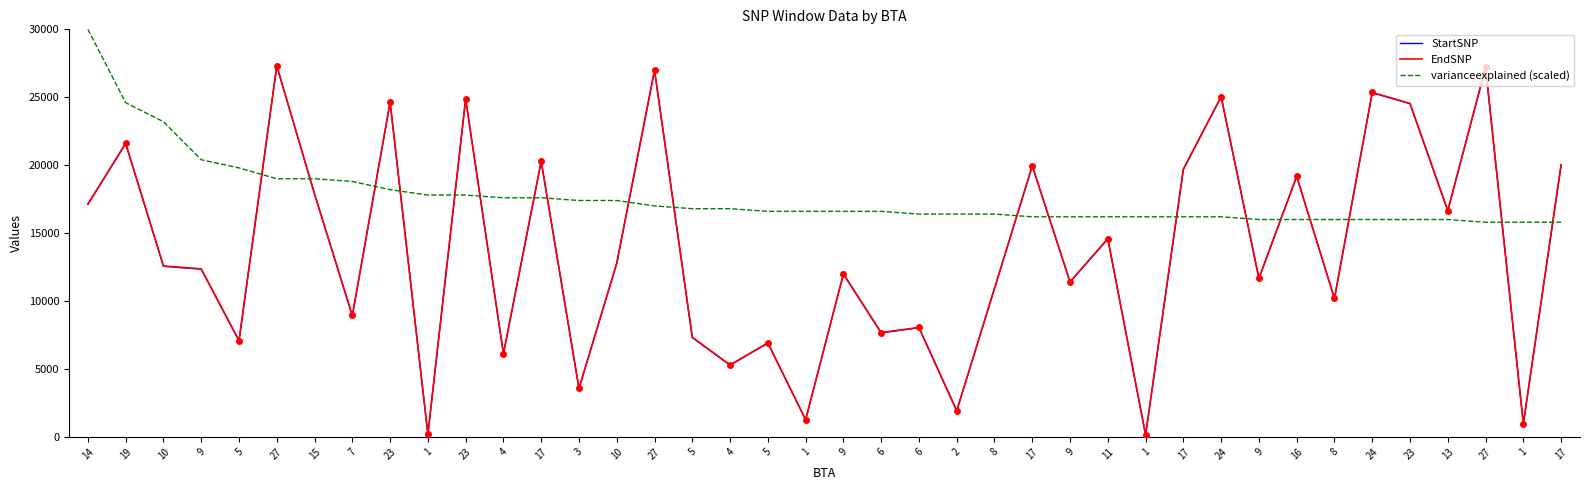

Is the value of StartSNP at 27 greater than the value of EndSNP at 27?

No